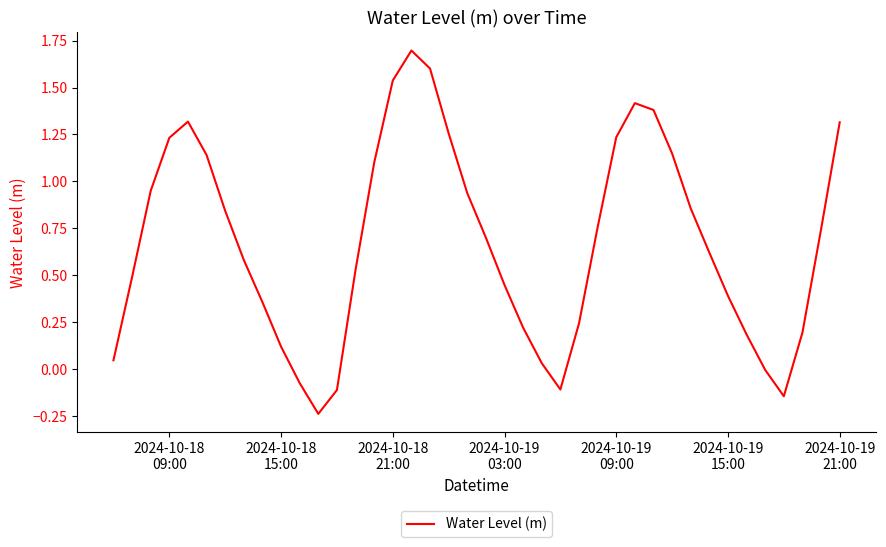

What is the maximum value shown in the chart?

1.7